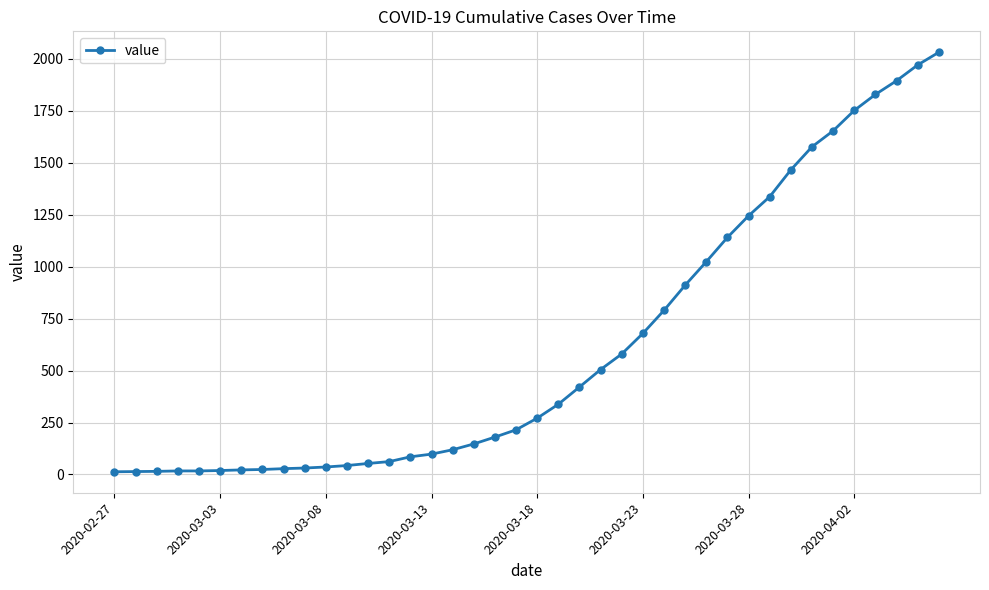

What is the average value?

616